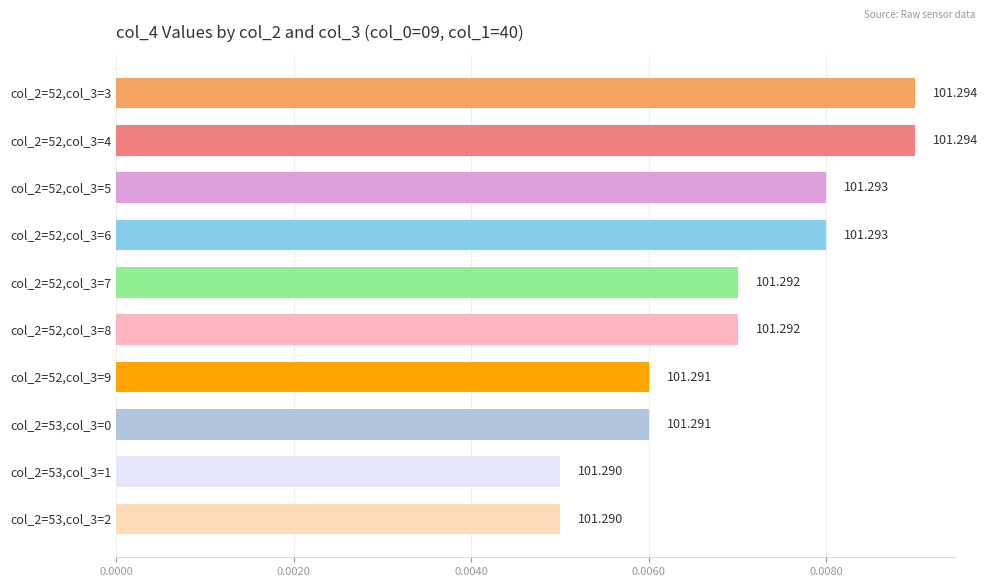

What is the sum of all values?

0.1